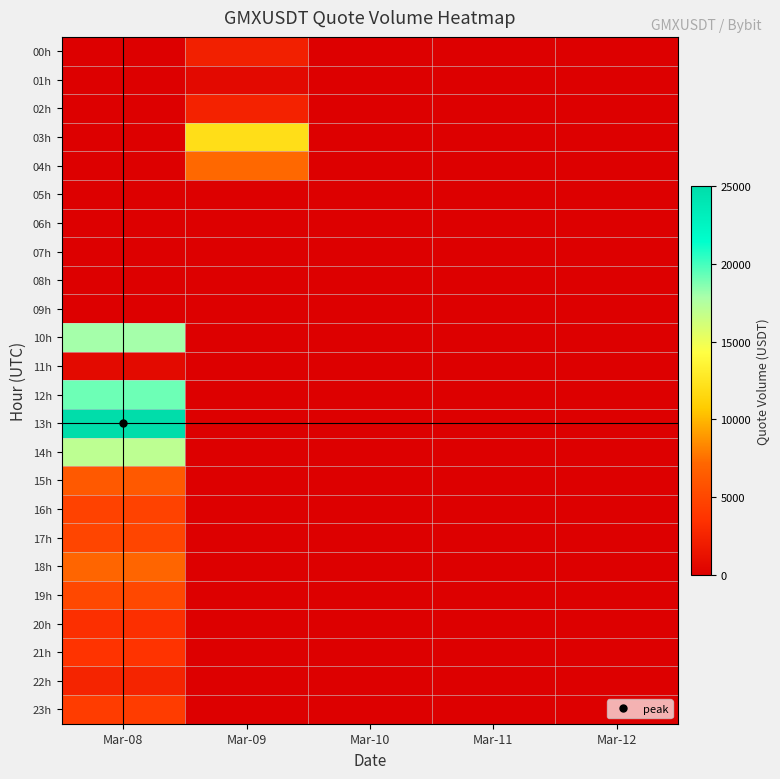

Which category has the highest value across all series?

Mar-08